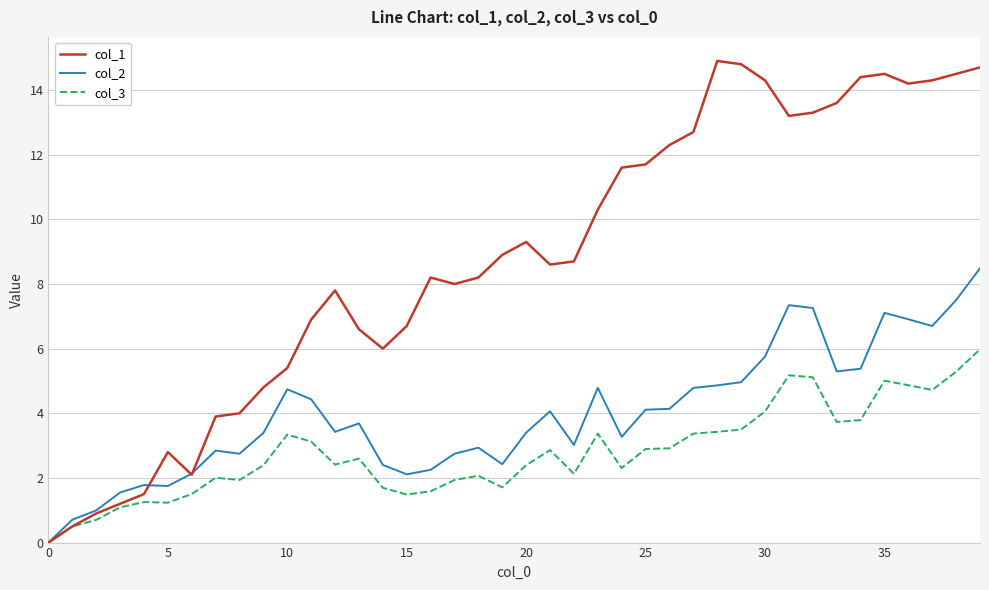

What is the highest value of the col_1 series?

14.9